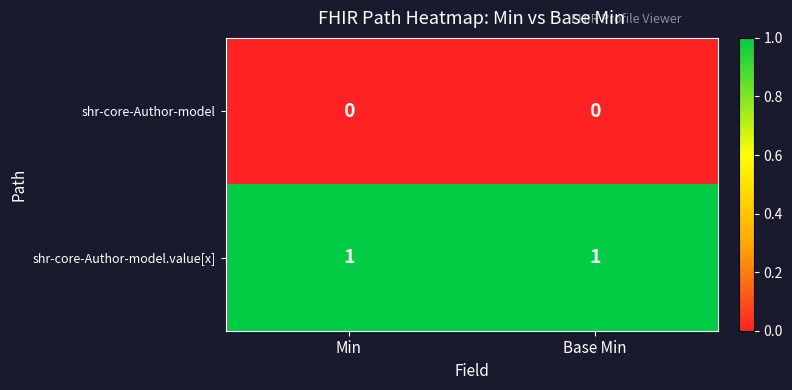

What is the greatest value displayed?

1